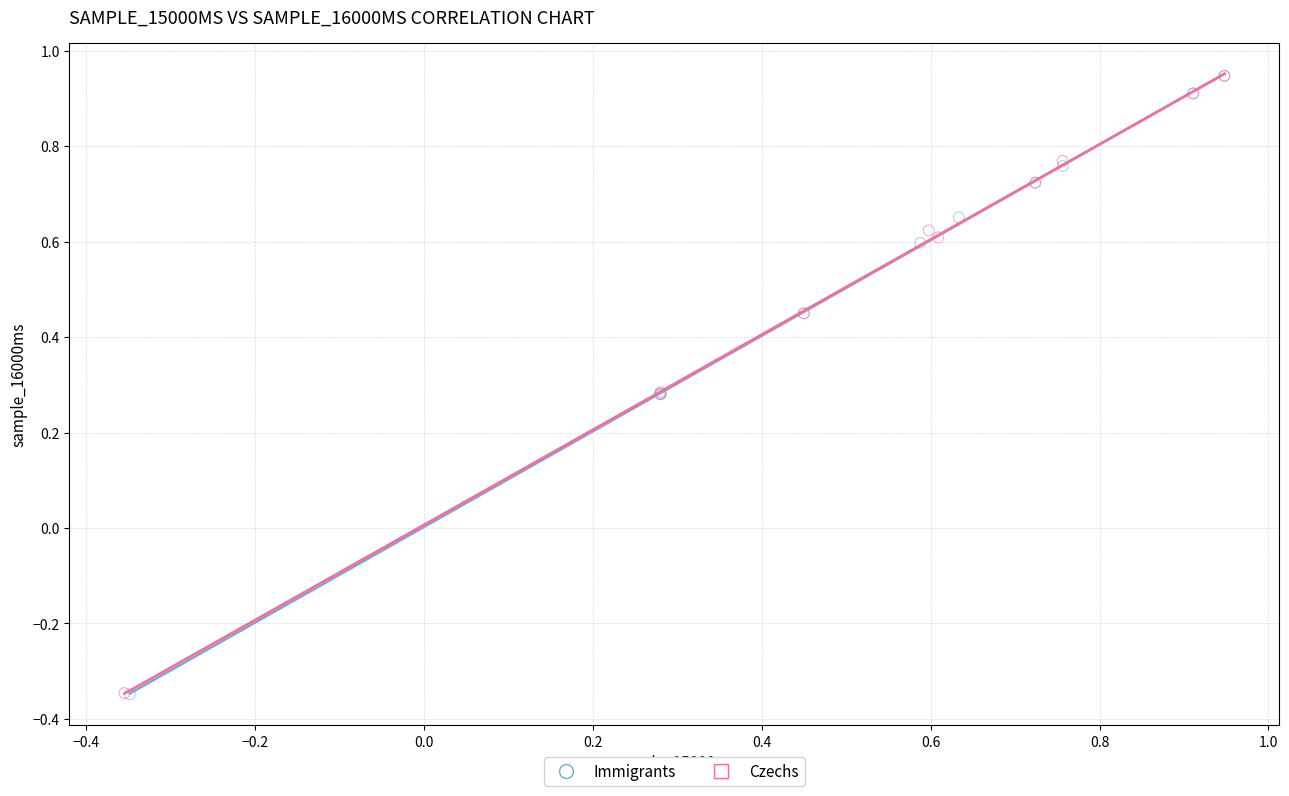

Which series has the largest Y range (max minus min)?

Immigrants